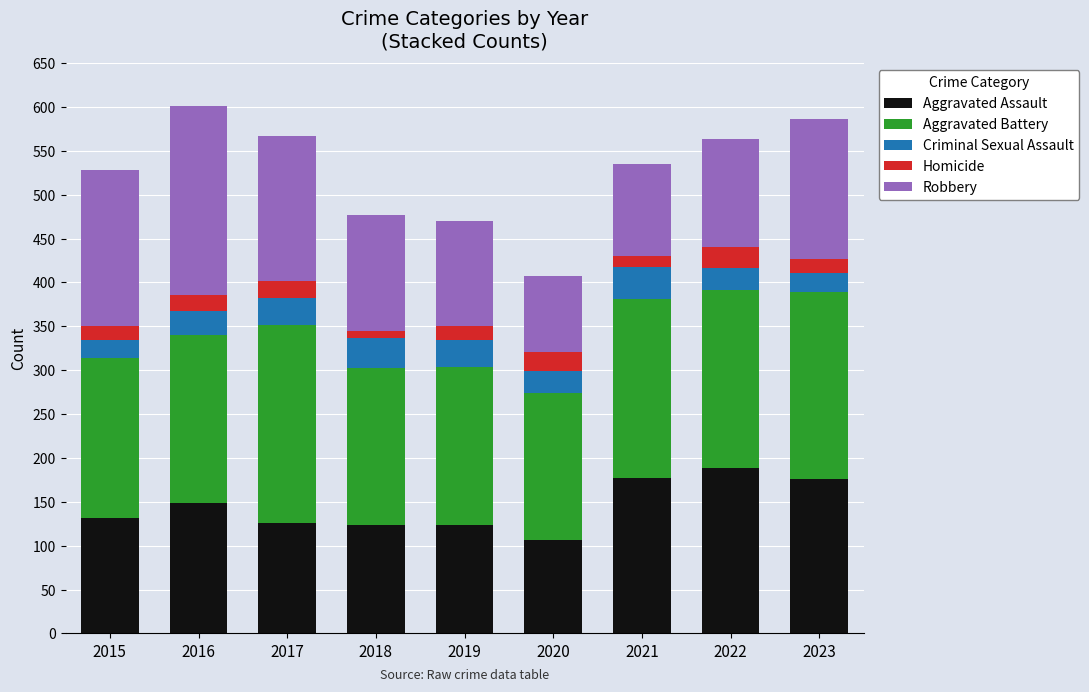

True or false: Aggravated Assault has a value of 177 at 2021.

True